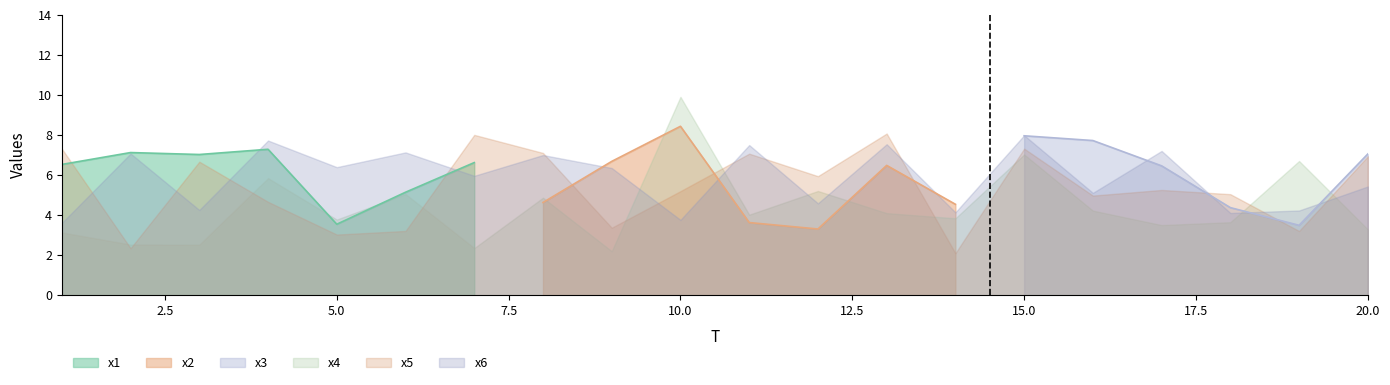

Between which two adjacent categories do x5 and x3 first intersect?

1 and 2